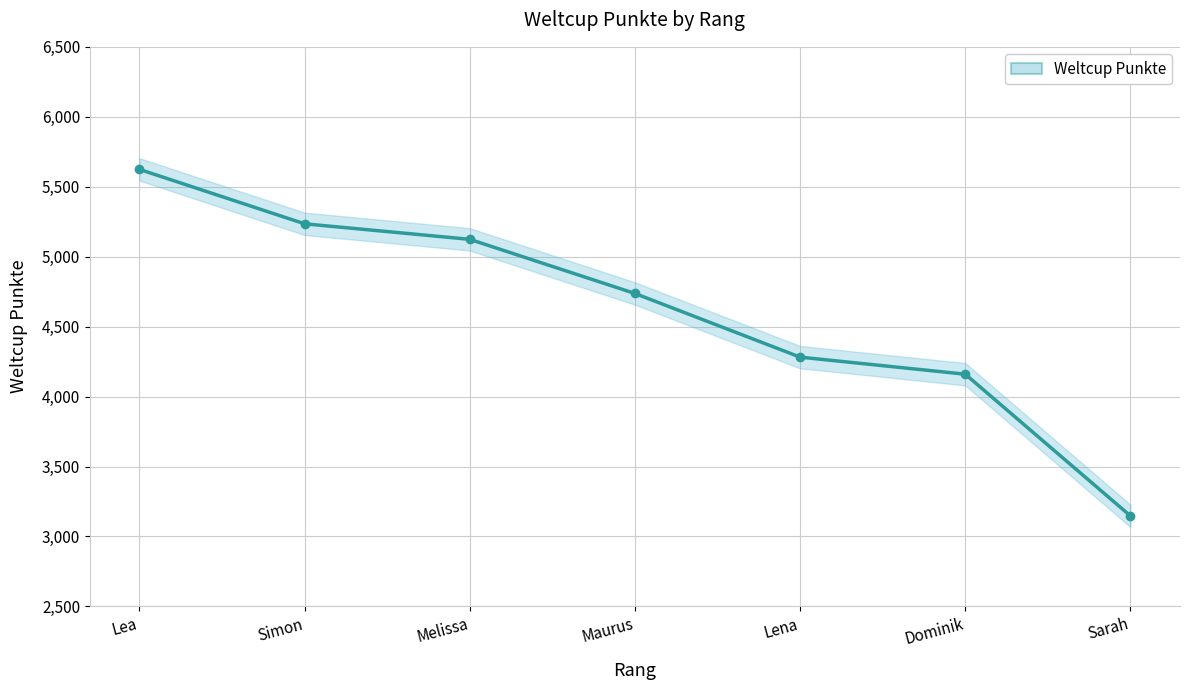

How many data points are above 4737?

3